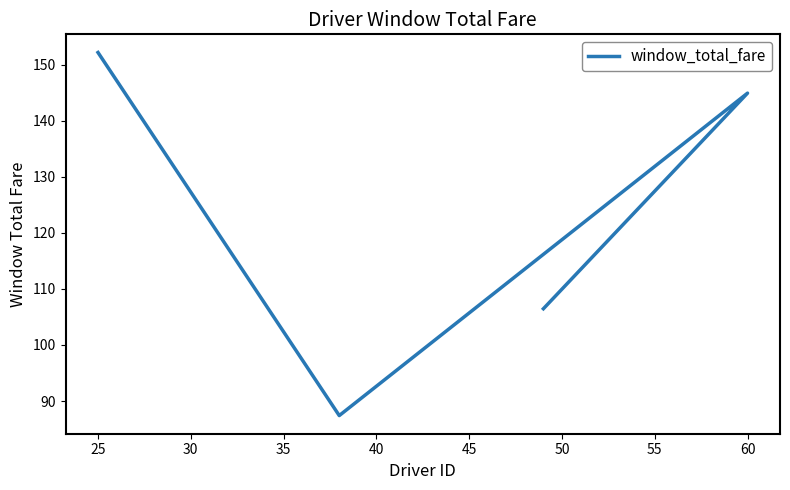

True or false: there are more than 0 points higher than both neighbors.

True